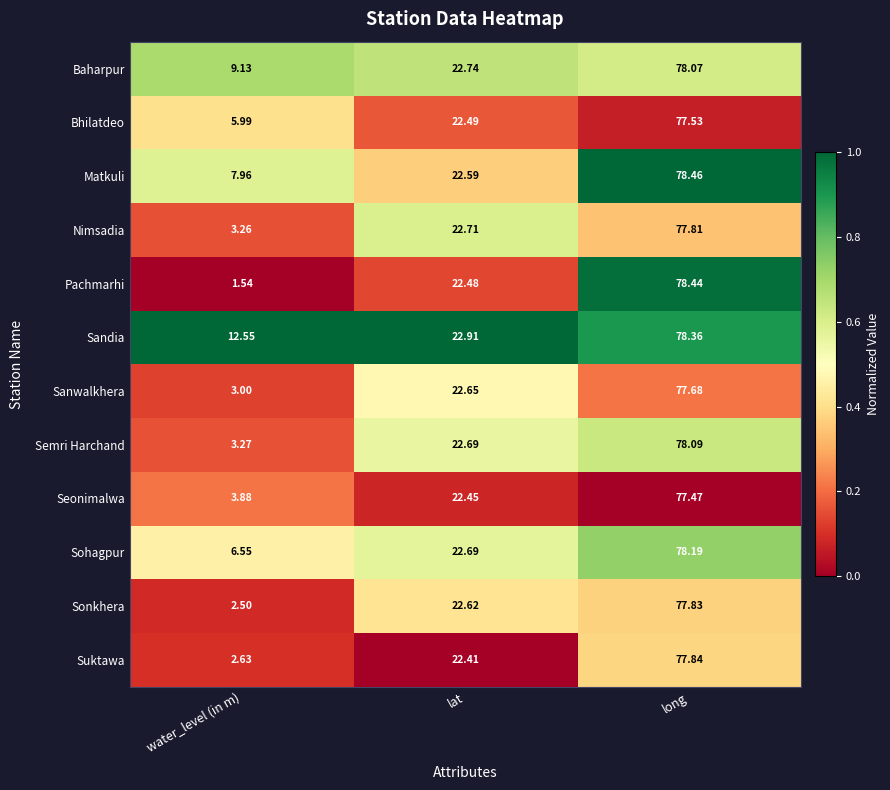

Count the number of categories in the chart.

3